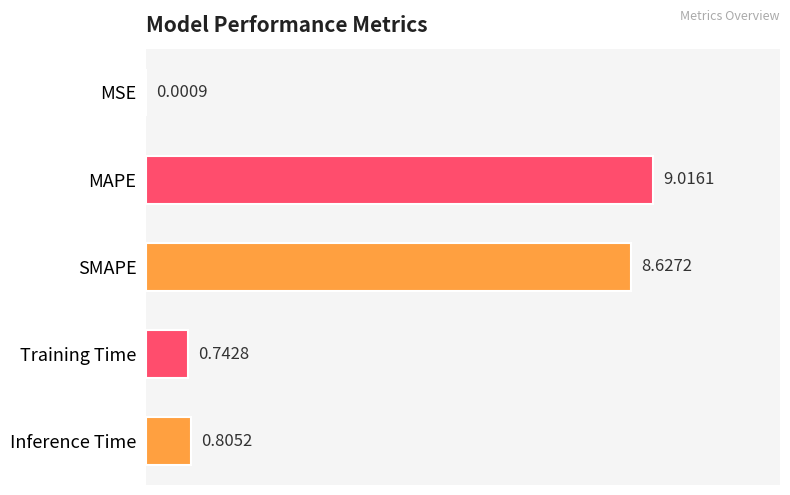

What is the sum of all values?

19.2